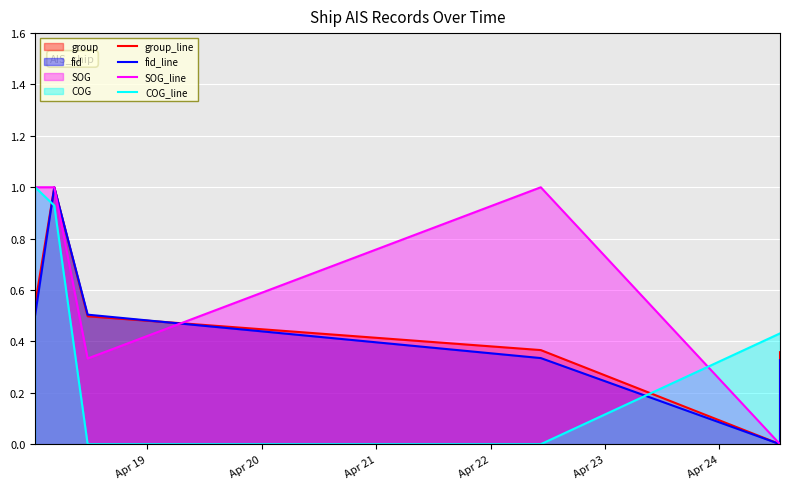

List the series in order of their peak value, lowest first.

group_line, fid_line, SOG_line, COG_line